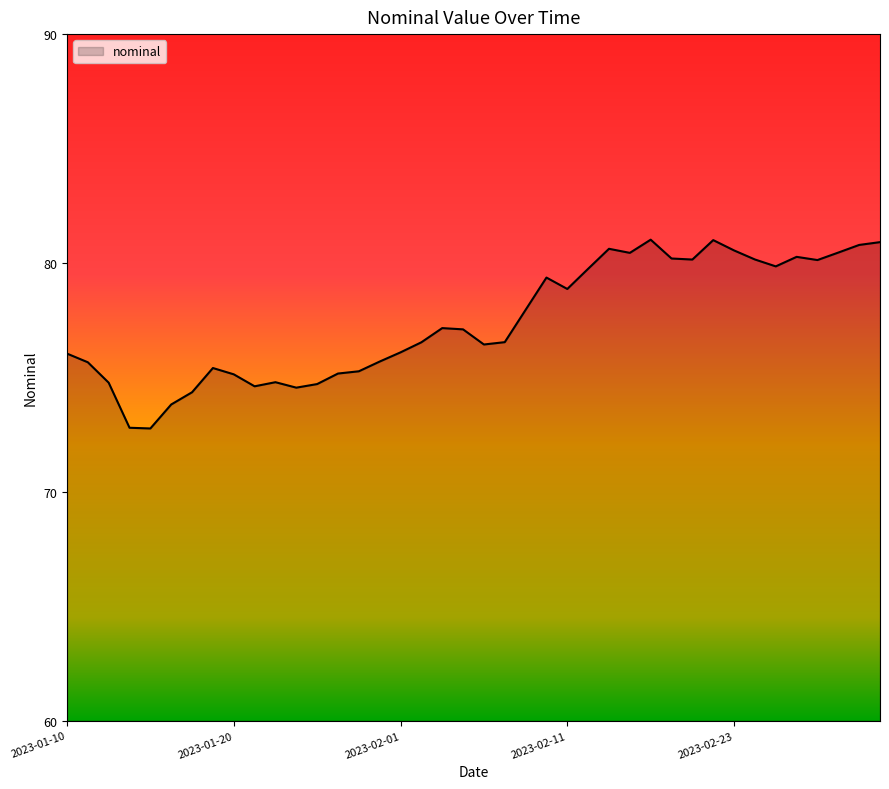

What is the smallest value displayed?

72.8